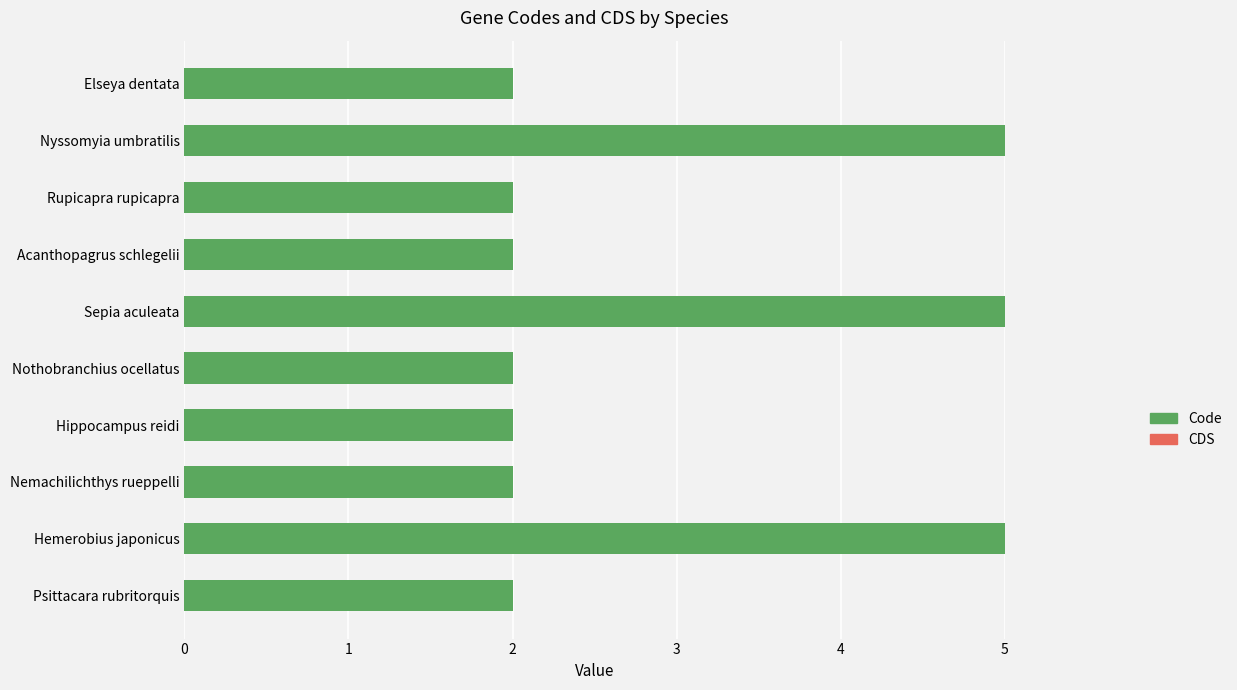

What is the maximum value shown in the chart?

5